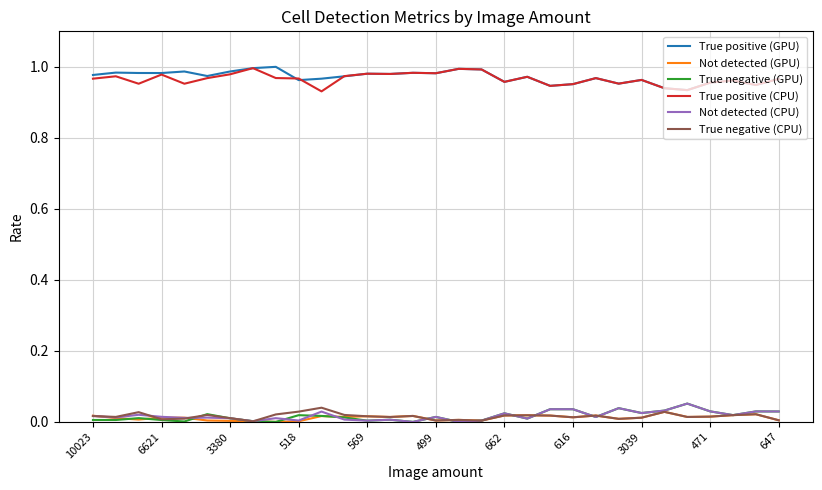

True or false: Not detected (CPU) and True positive (CPU) intersect in this chart.

False